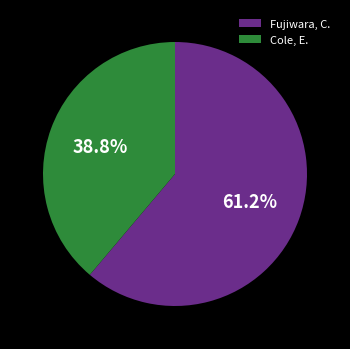

Is it true that Cole, E. is 48% of the pie?

False